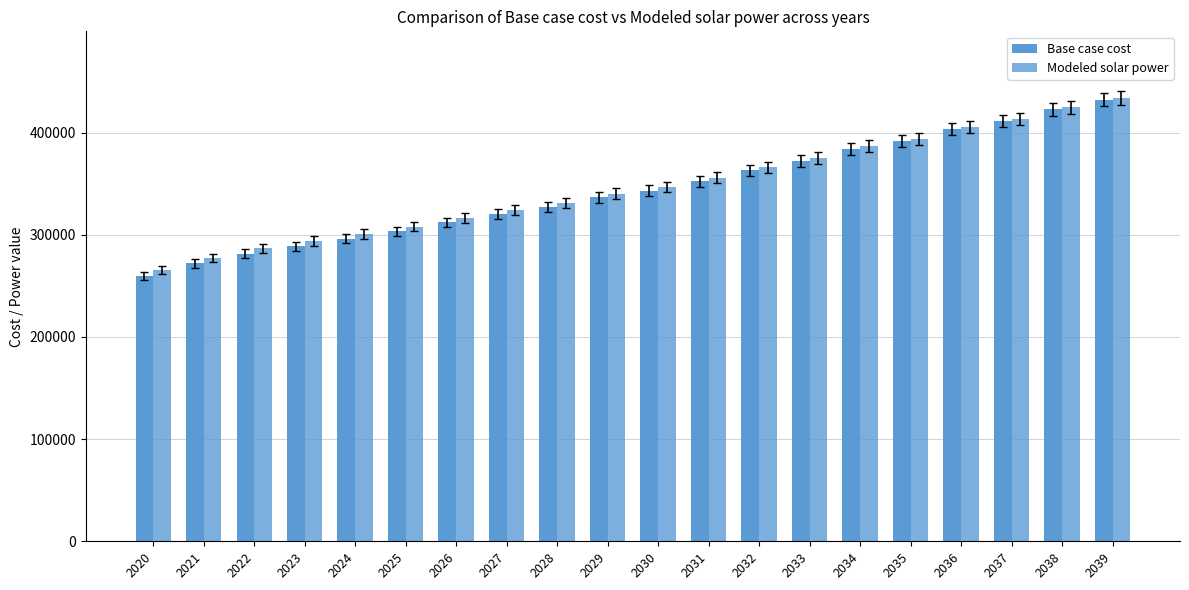

At which category is the sum across all series the highest?

2039